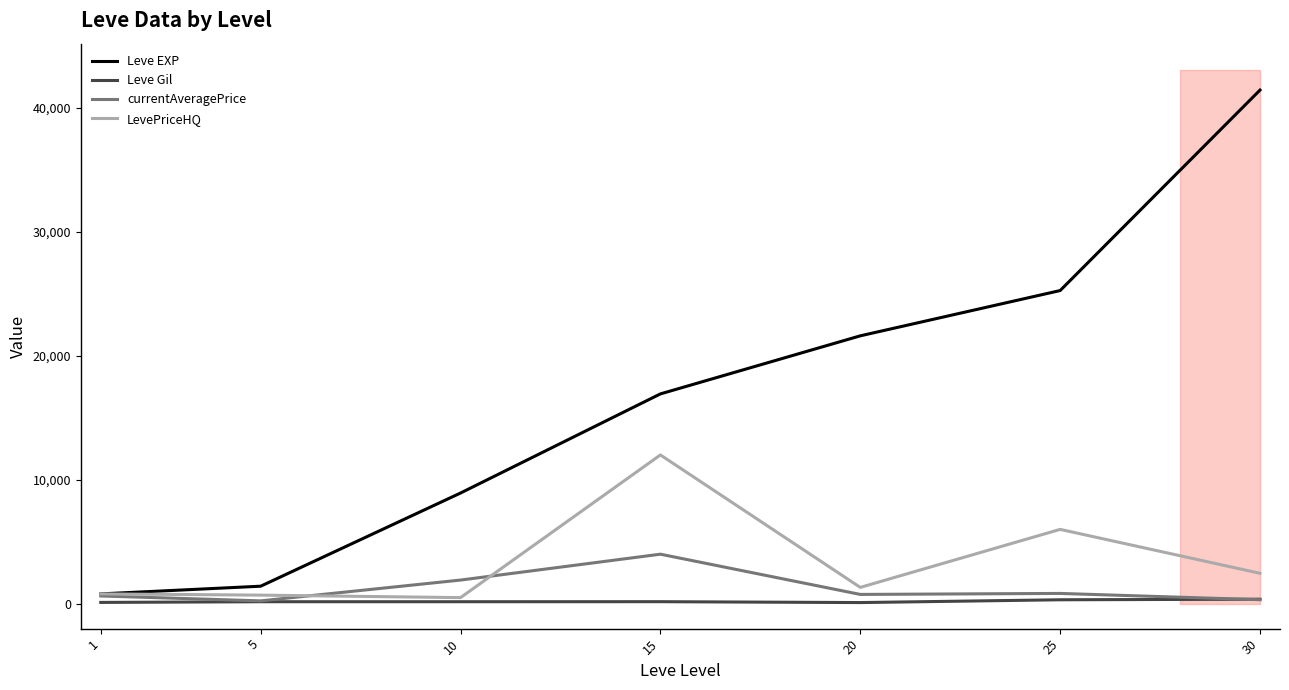

Is this an area chart (filled region under the line)?

No